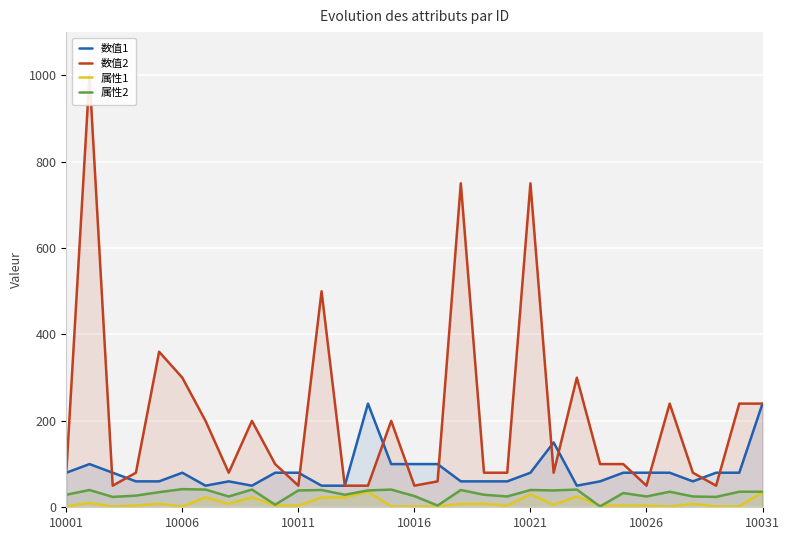

At how many categories does at least one series exceed 963?

1